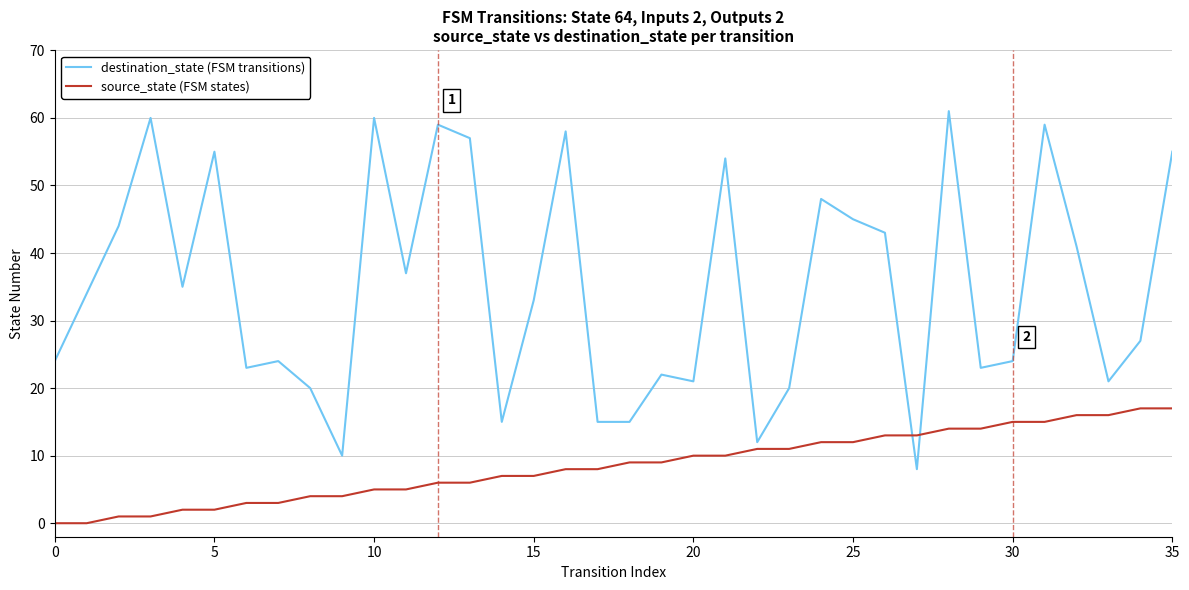

Which series ends up on top after the final intersection of source_state (FSM states) and destination_state (FSM transitions)?

destination_state (FSM transitions)